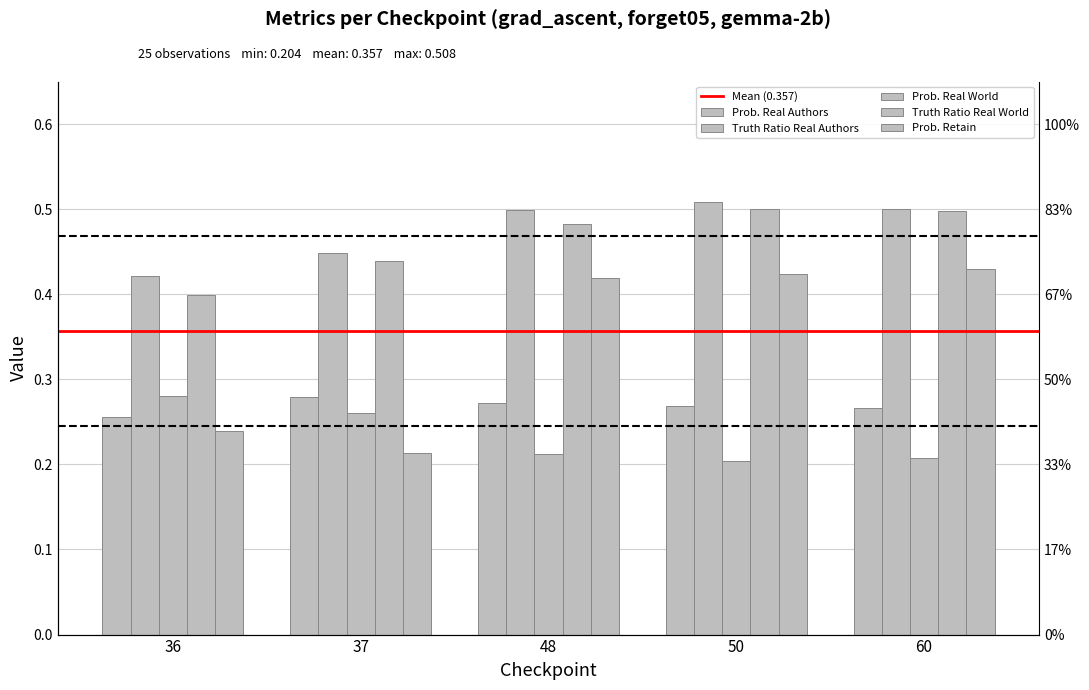

At which category does the chart reach its minimum across all series?

50